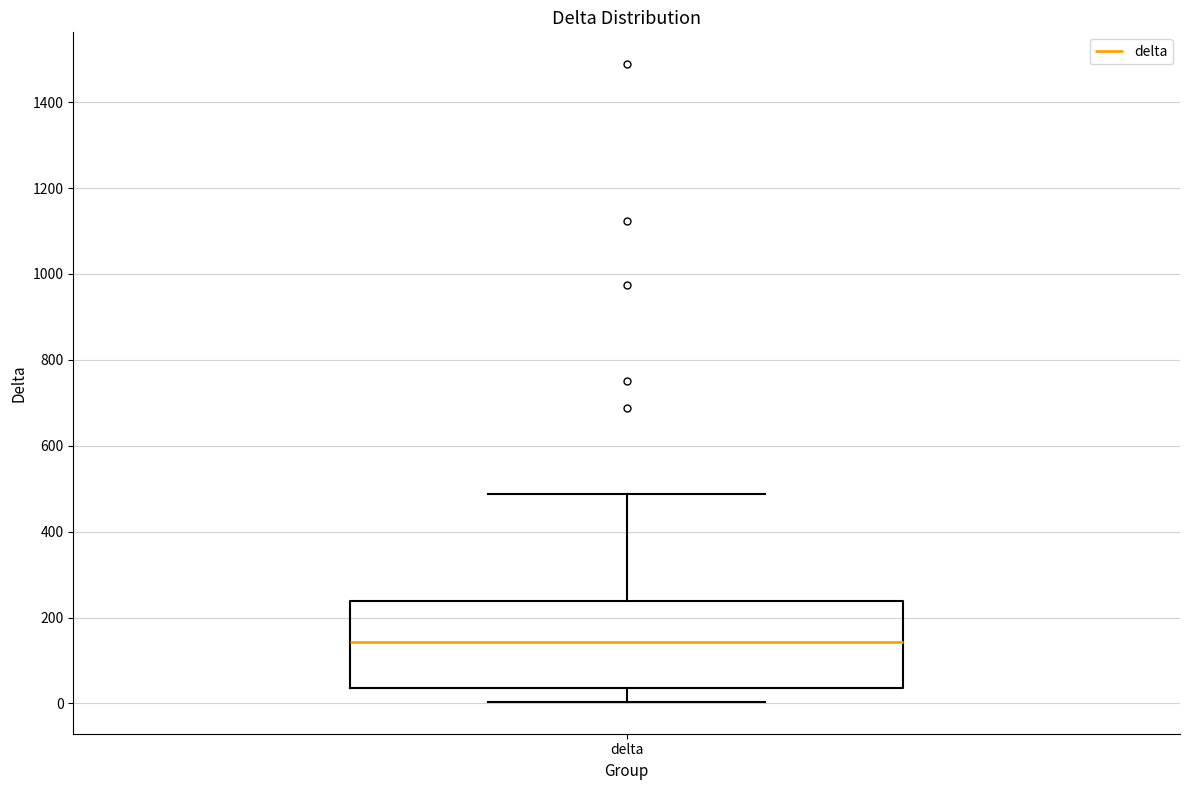

Transcribe this box plot: give where the median line is, the range the box spans, and where the two whiskers end, as read against the y-axis. The values are not printed on the chart, so give them approximately, as read against the axis.

median 140, box 40 to 240, whiskers 0 to 480